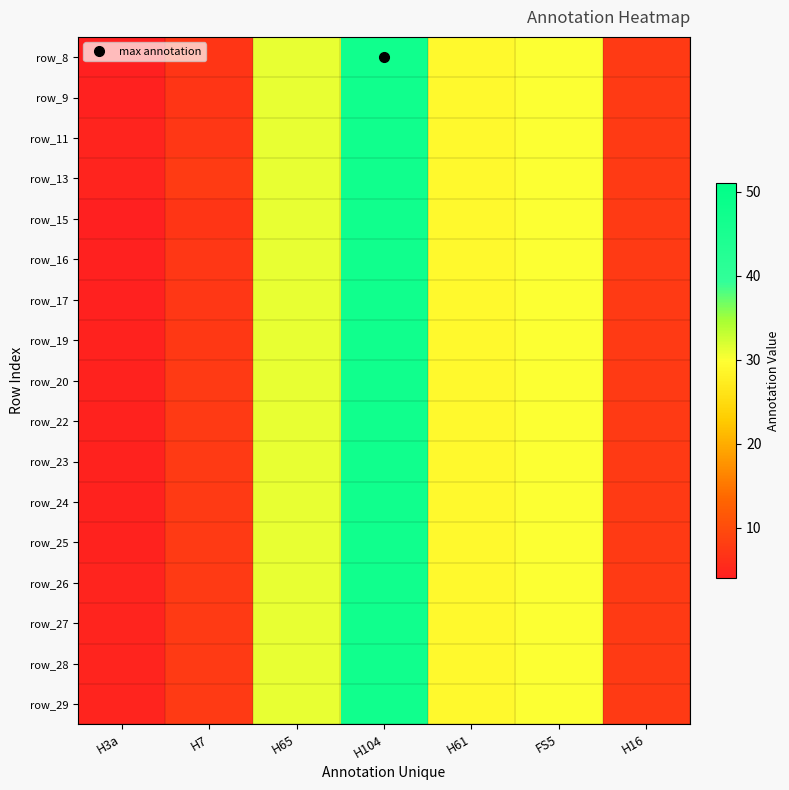

At how many categories does at least one series exceed 19?

4